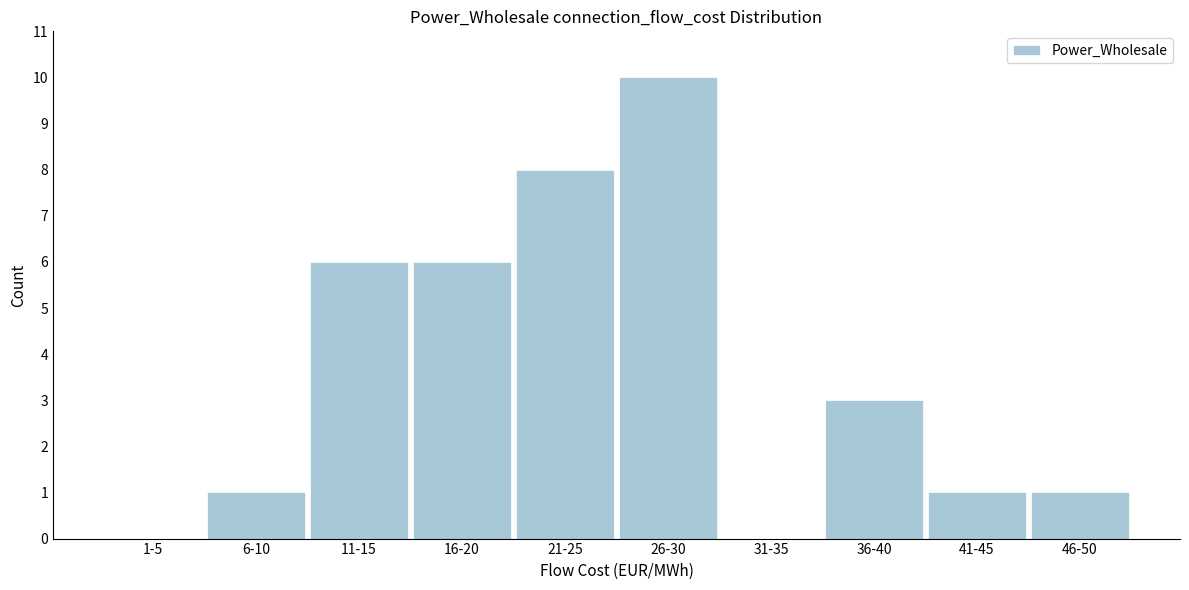

Reading left to right, list all the values displayed in this chart.

1-5=0	6-10=1	11-15=6	16-20=6	21-25=8	26-30=10	31-35=0	36-40=3	41-45=1	46-50=1